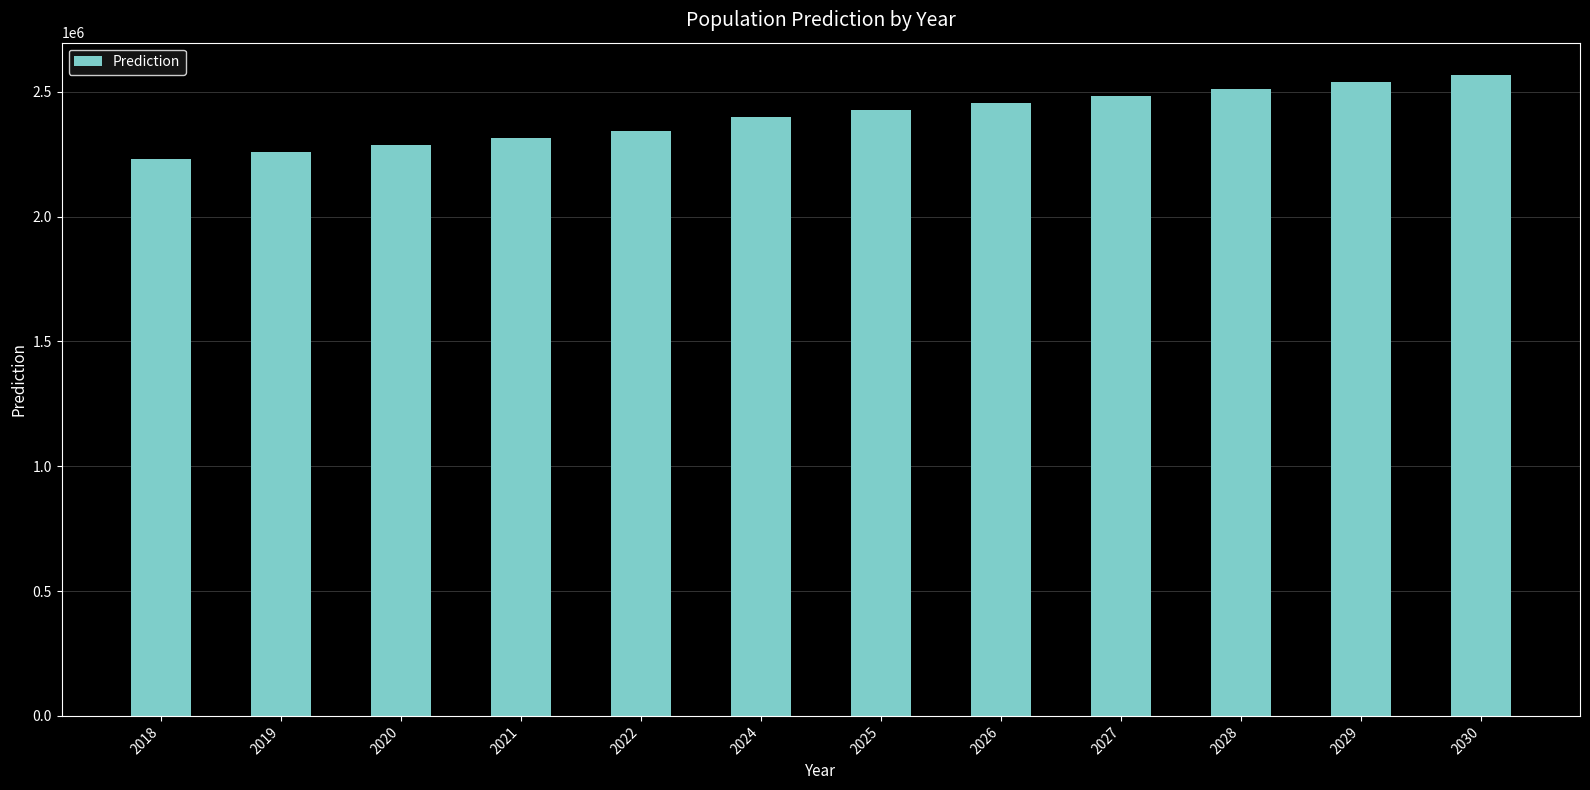

The value at 2022 is 3891436. True or false?

False